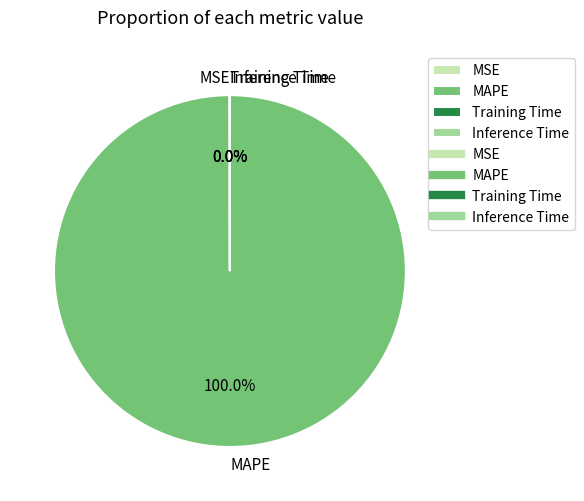

Which category has the biggest portion of the pie?

MAPE